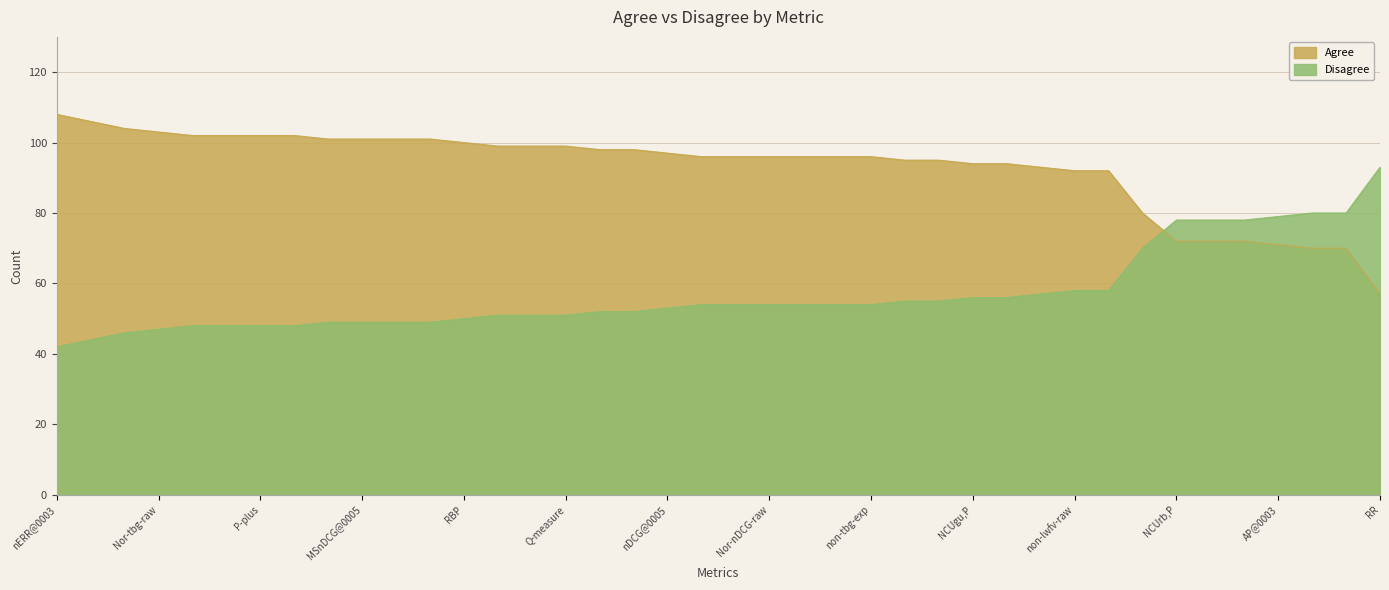

Rank the categories by Agree value from highest to lowest.

nERR@0003, Q@0003, MSnDCG@0003, Nor-tbg-raw, ERR, P-measure, P-plus, nERR@0005, NCUgu,BR, MSnDCG@0005, NCUrb,BR, nDCG@0003, RBP, Q@0005, Nor-tbg-exp, Q-measure, Nor-lwofv-raw, non-tbg-raw, nDCG@0005, Nor-lwfv-raw, O-measure, Nor-nDCG-raw, Nor-lwofv-exp, Nor-nDCG-exp, non-tbg-exp, non-lwofv-raw, non-lwofv-exp, NCUgu,P, Nor-lwfv-exp, non-lwfv-exp, non-lwfv-raw, non-nDCG-exp, non-nDCG-raw, NCUrb,P, AP@0005, AP, AP@0003, P@0005, P@0003, RR